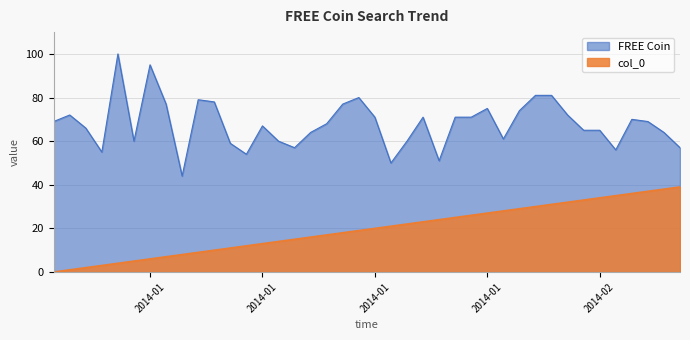

At which category does the chart reach its minimum across all series?

2014/01/01